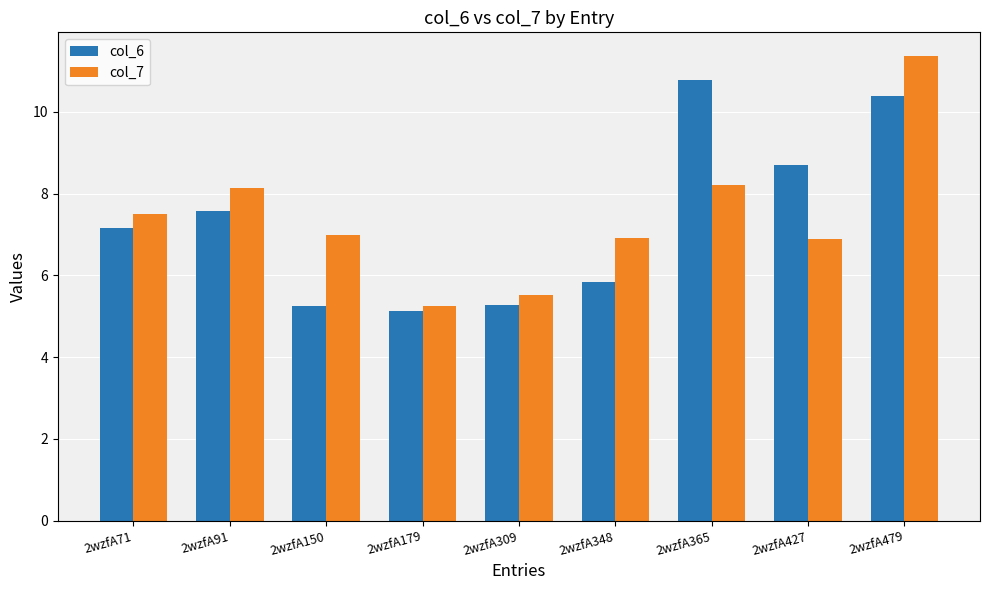

True or false: col_6 has a value of 13.5 at 2wzfA479.

False